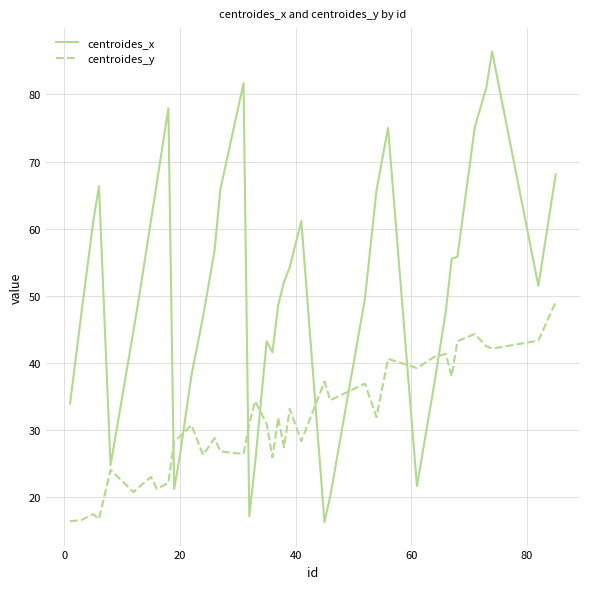

Does the chart have visible grid lines?

Yes